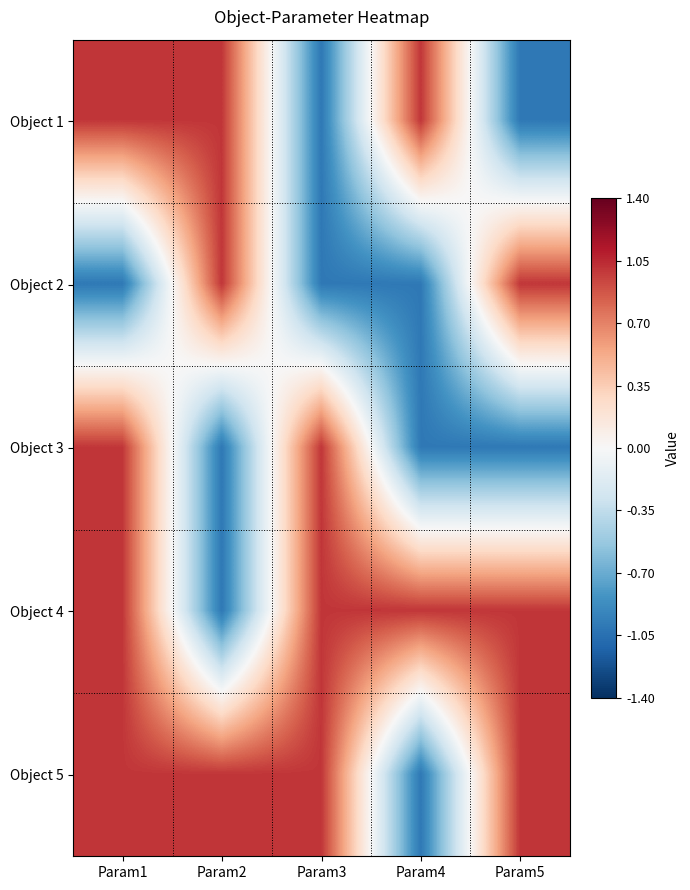

Reading left to right, what are all the values shown in this chart?

Object 1: Param1=1	Param2=1	Param3=-1	Param4=1	Param5=-1
Object 2: Param1=-1	Param2=1	Param3=-1	Param4=-1	Param5=1
Object 3: Param1=1	Param2=-1	Param3=1	Param4=-1	Param5=-1
Object 4: Param1=1	Param2=-1	Param3=1	Param4=1	Param5=1
Object 5: Param1=1	Param2=1	Param3=1	Param4=-1	Param5=1